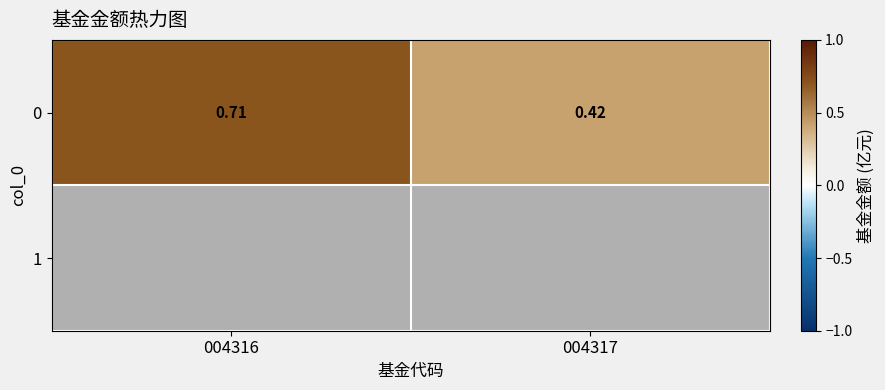

List the labels in order of value, smallest first.

004317, 004316